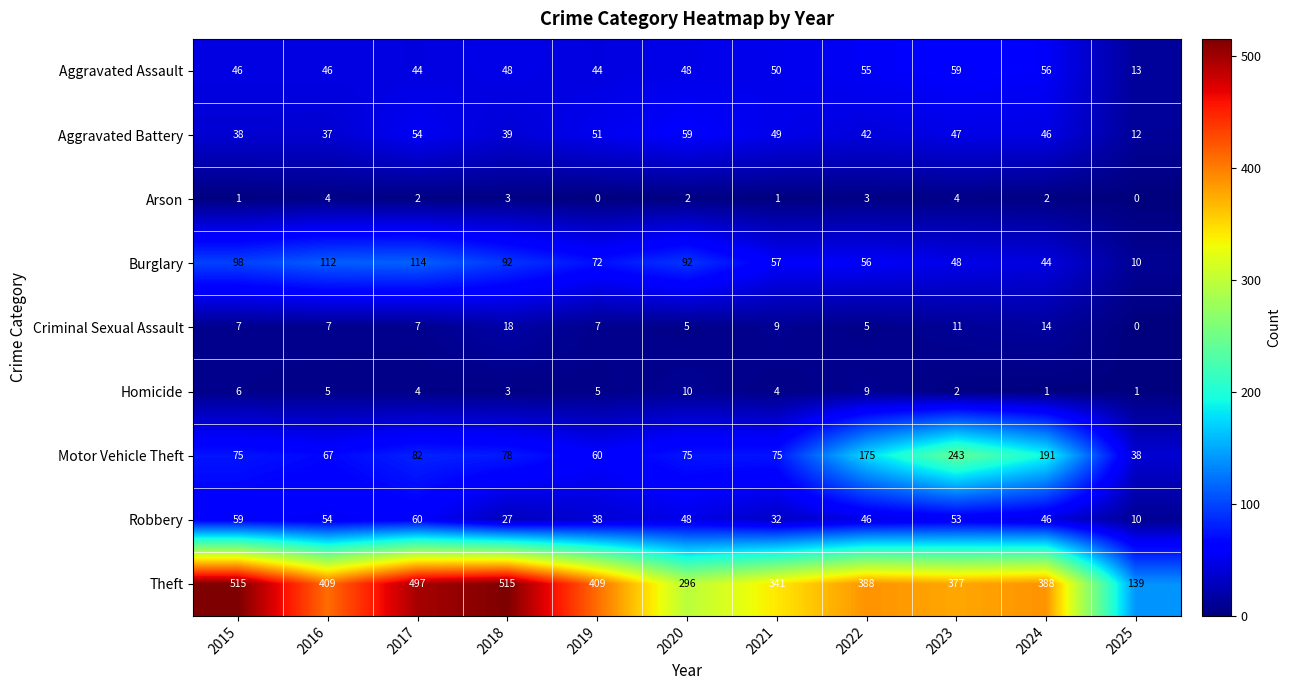

What is the total value across all series at 2025?

223